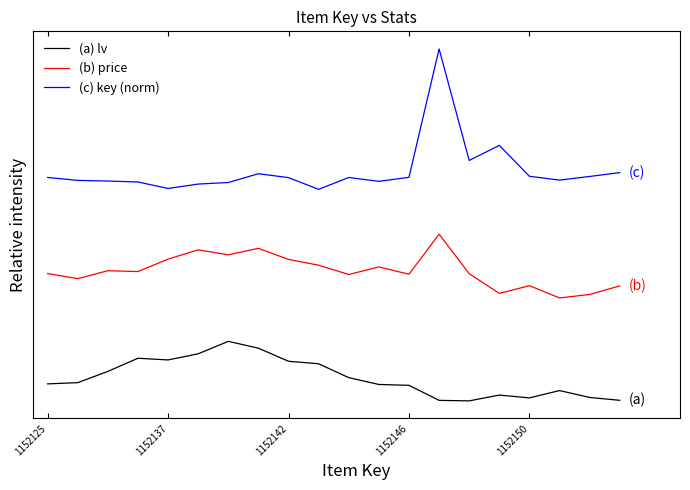

At which category is the sum across all series the highest?

13